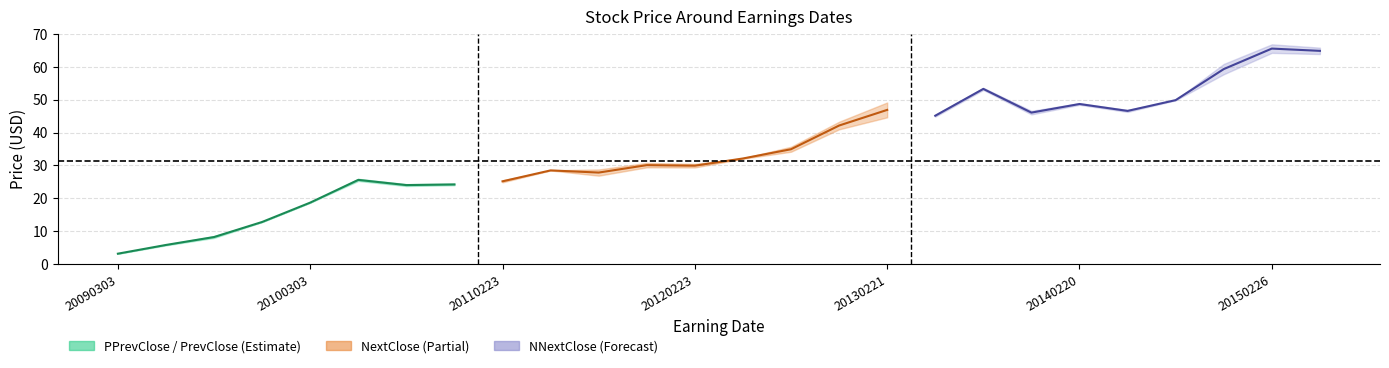

How many points are higher than both their immediate neighbors (excluding endpoints)?

1